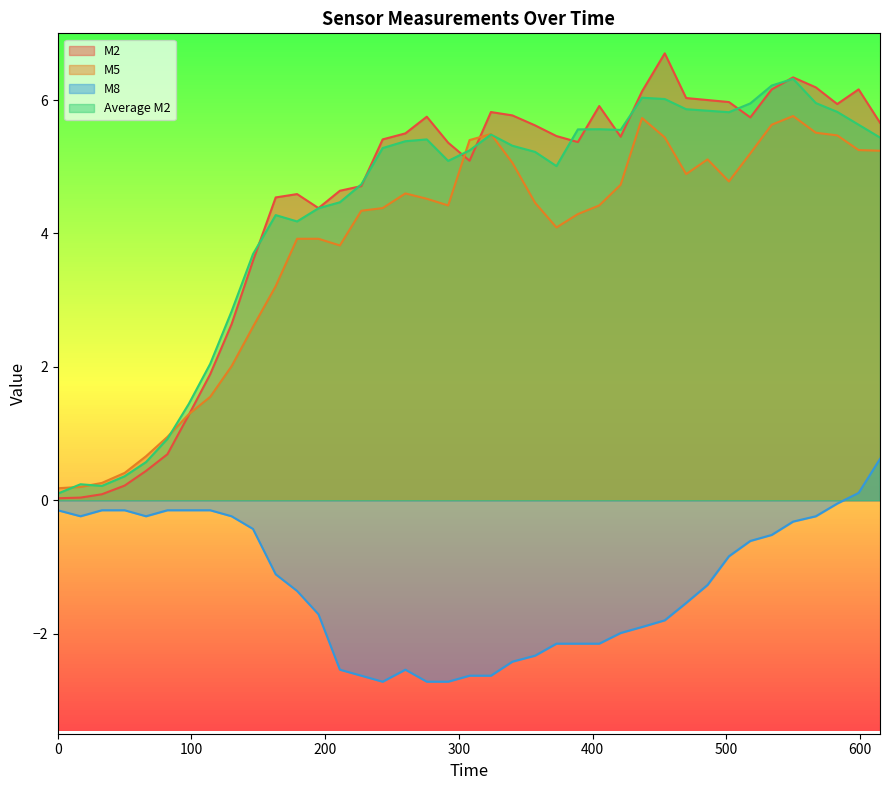

How many negative values does the M8 series have?

37